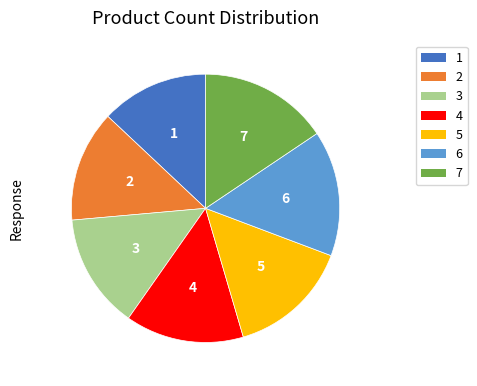

How many segments does this pie chart have?

7